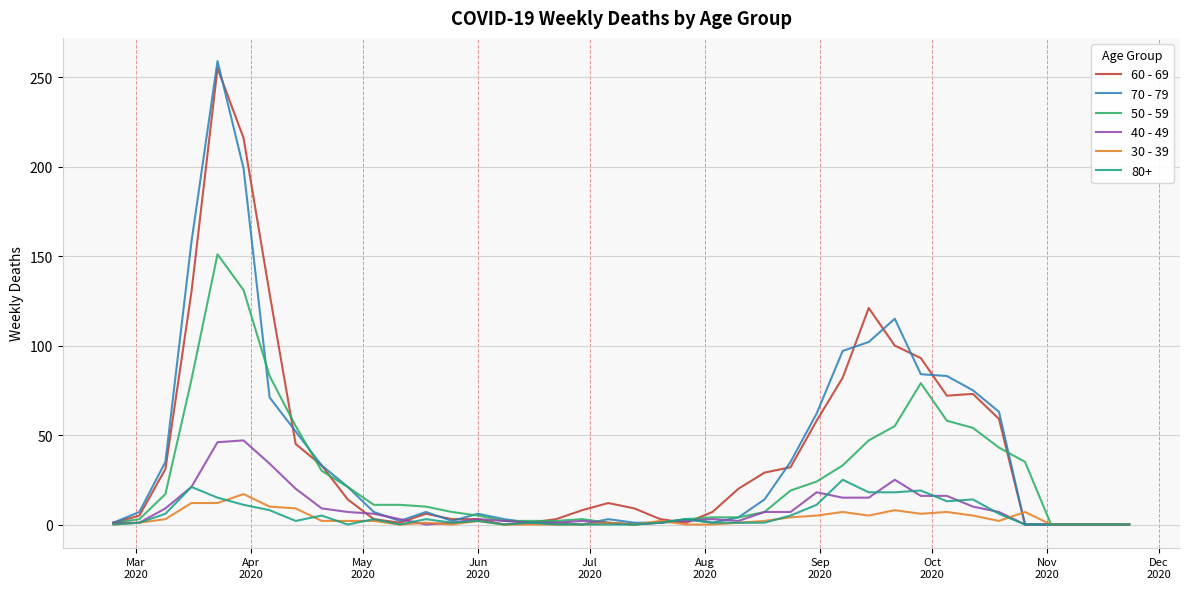

What is the greatest value displayed?

259